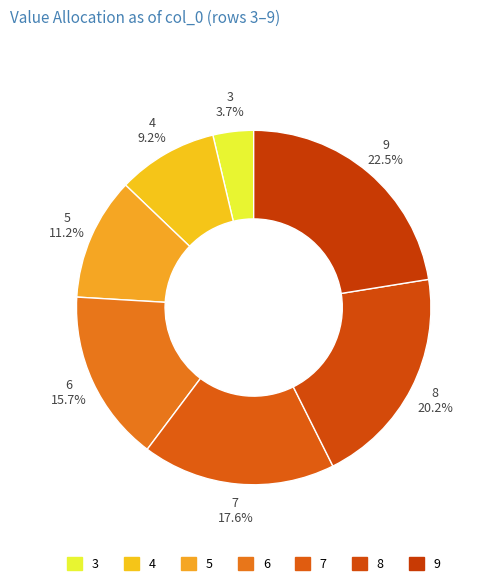

Count the number of slices in the pie.

7